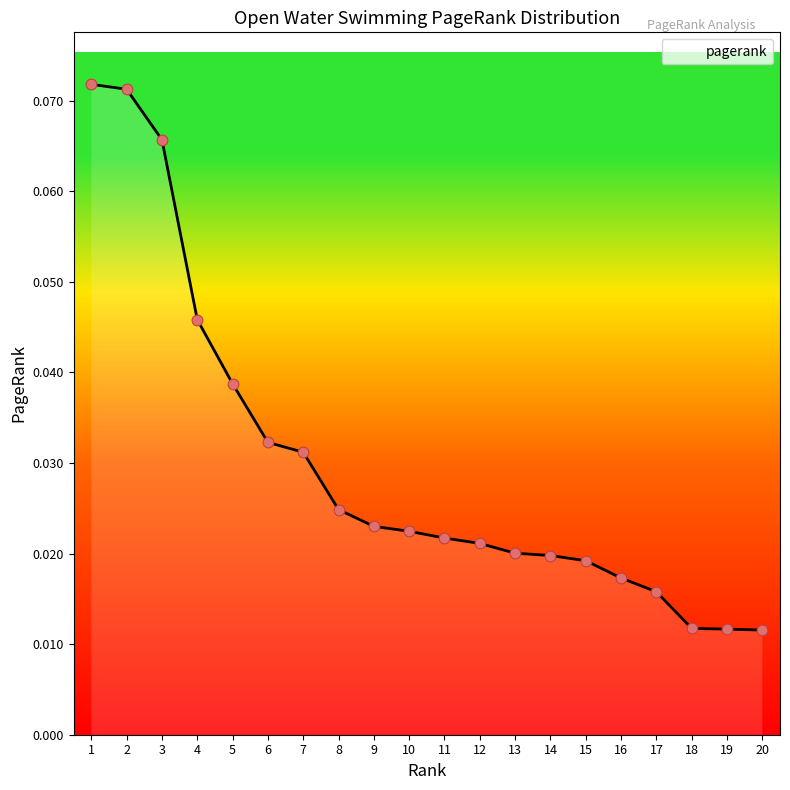

Which has a higher value, 1 or 11?

1